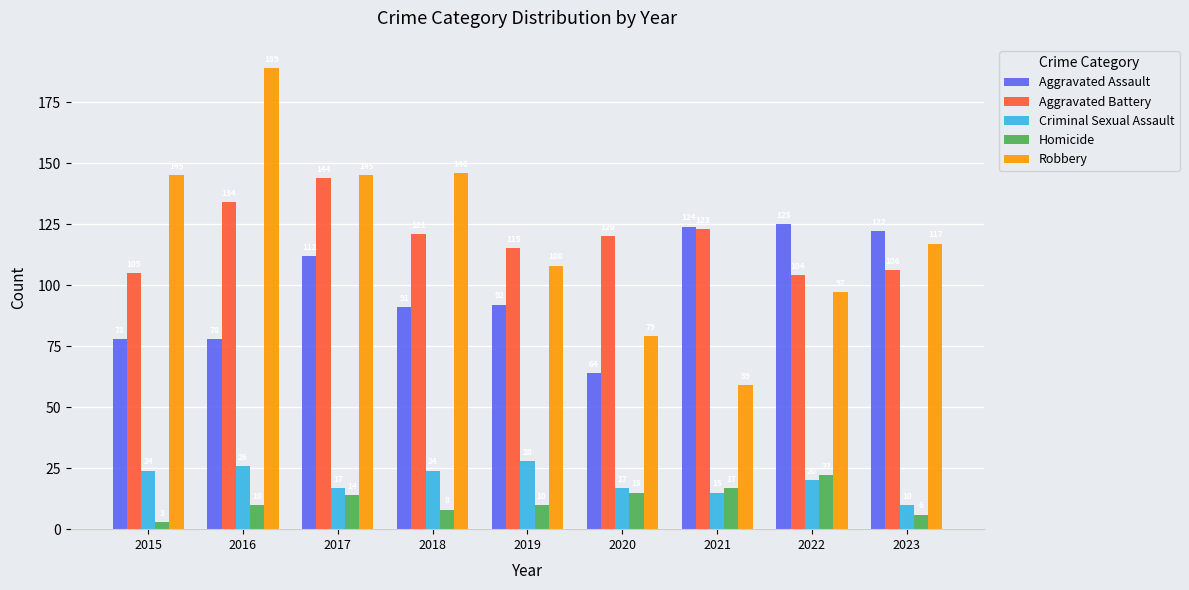

What is the average value of the Robbery series?

121